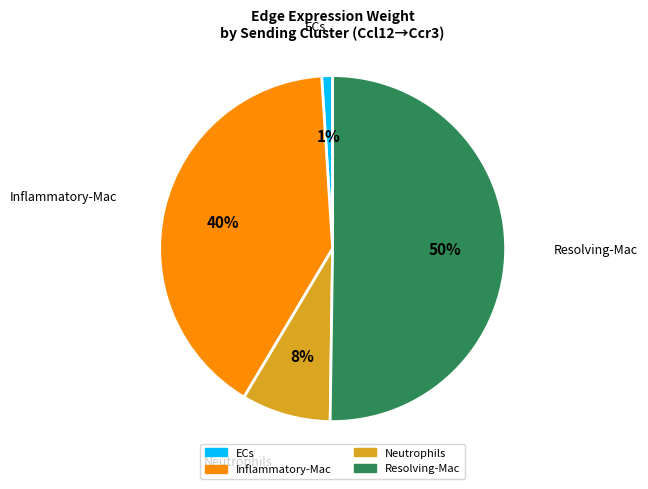

Approximately how many times larger is the value at Resolving-Mac compared to Inflammatory-Mac?

1.2